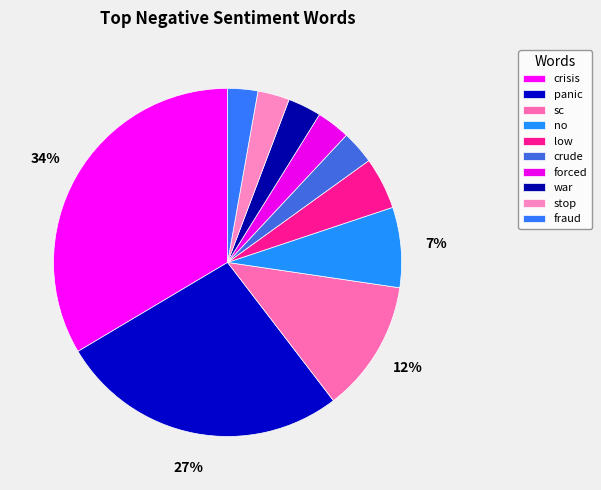

Is there any slice that represents more than half of the pie?

No